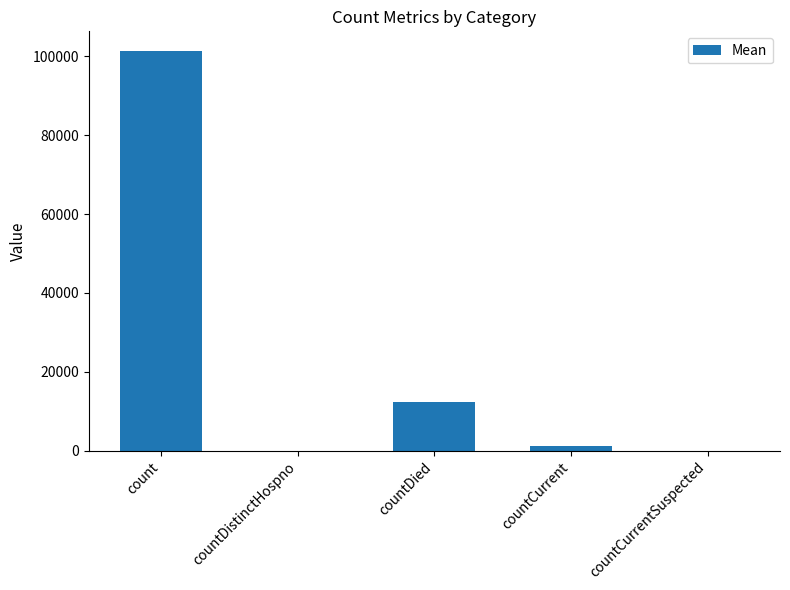

What is the maximum value shown in the chart?

101277